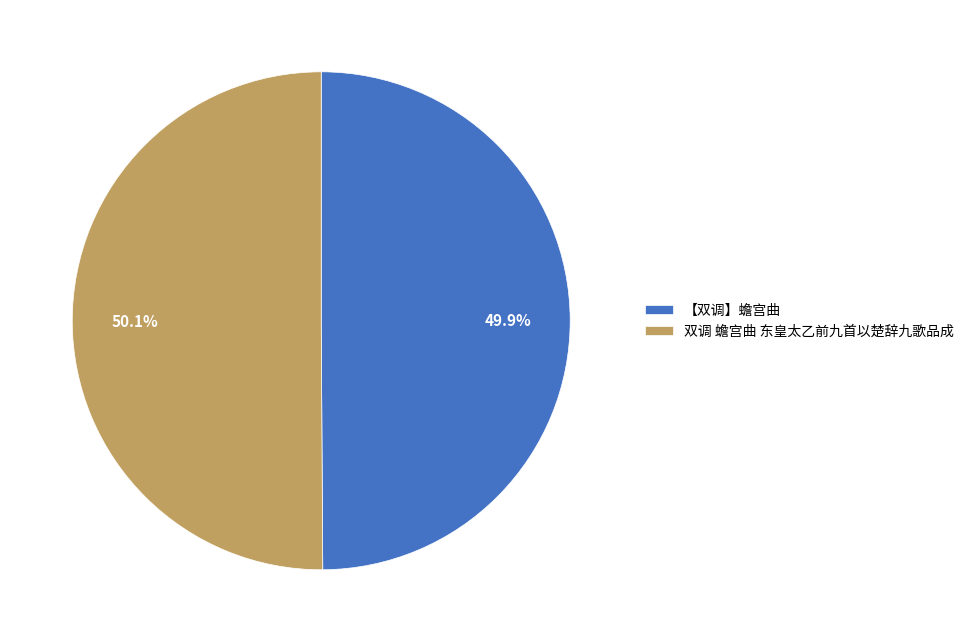

To the nearest percent, what is the average slice percentage?

50%